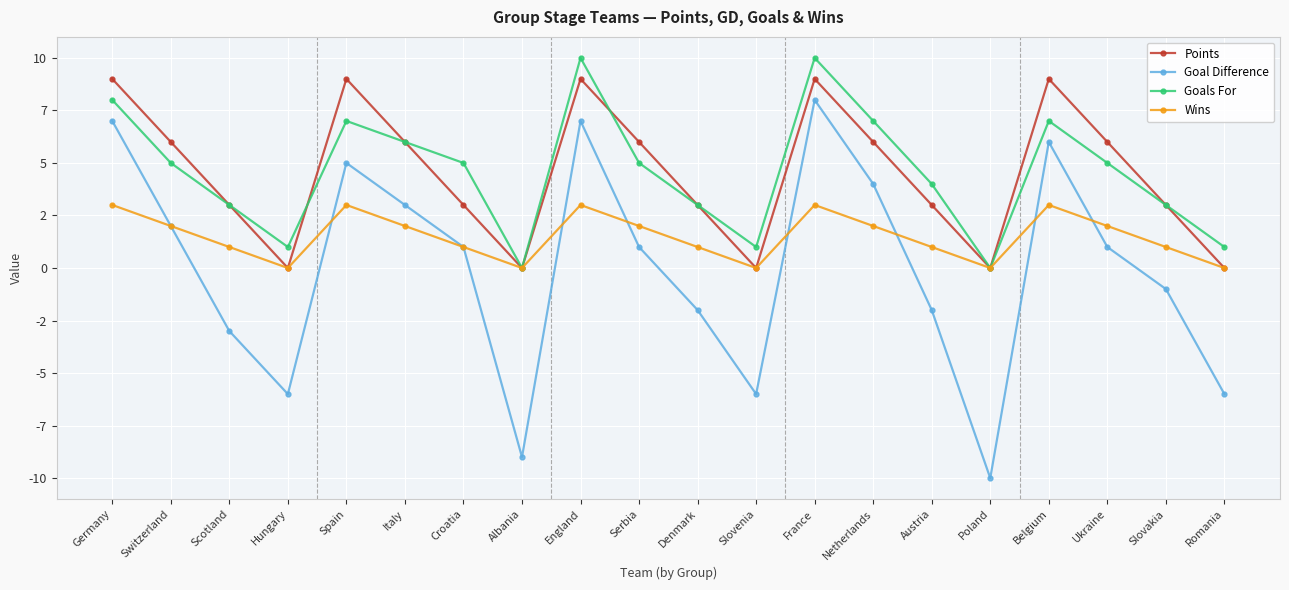

The Goal Difference series shows -3 at Denmark. True or false?

False